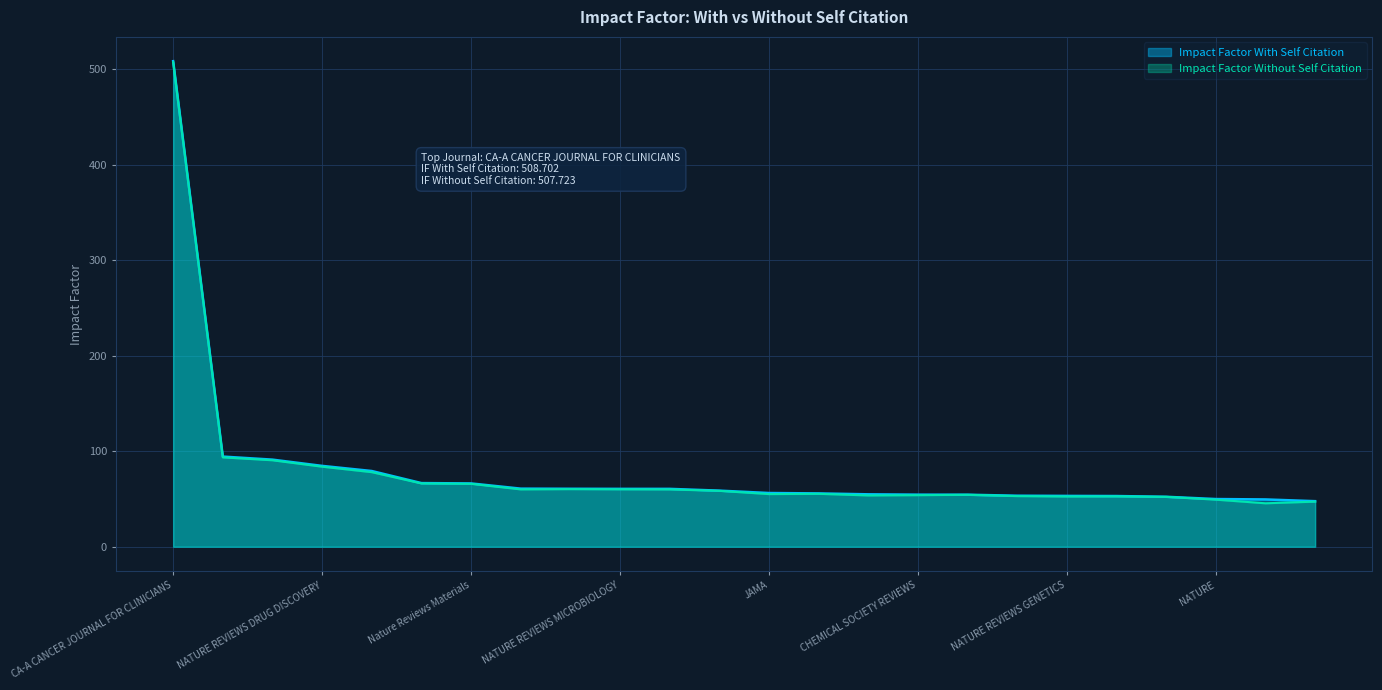

Rank the series by their maximum value, from highest to lowest.

Impact Factor With Self Citation, Impact Factor Without Self Citation